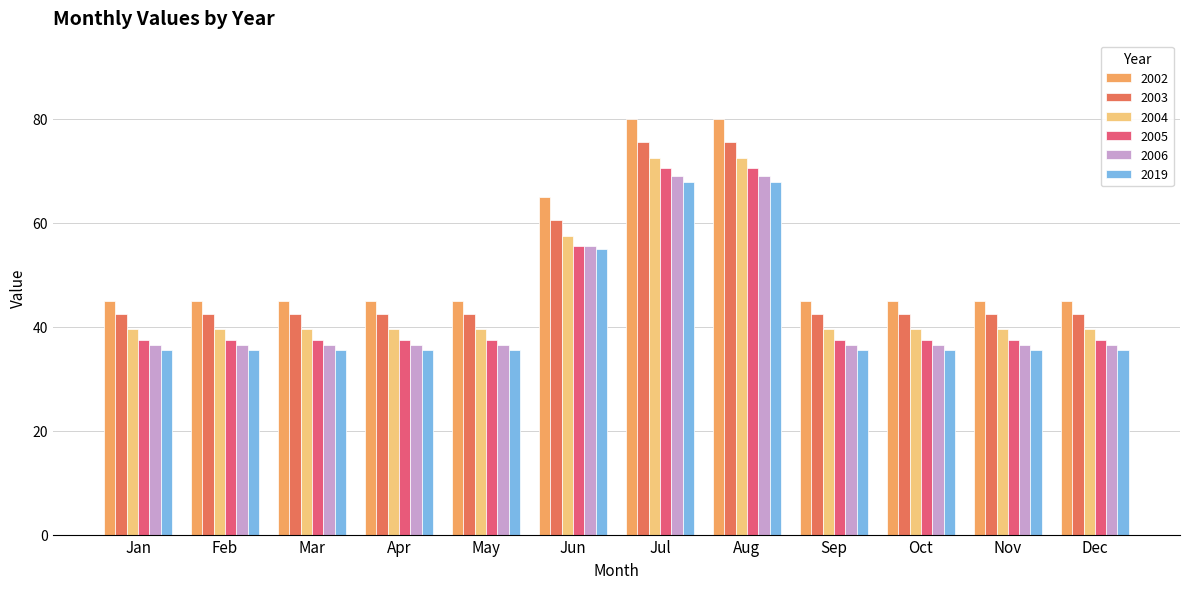

Reading left to right, extract all data points from this chart.

2002: Jan=45.0	Feb=45.0	Mar=45.0	Apr=45.0	May=45.0	Jun=65.0	Jul=80.0	Aug=80.0	Sep=45.0	Oct=45.0	Nov=45.0	Dec=45.0
2003: Jan=42.5	Feb=42.5	Mar=42.5	Apr=42.5	May=42.5	Jun=60.5	Jul=75.5	Aug=75.5	Sep=42.5	Oct=42.5	Nov=42.5	Dec=42.5
2004: Jan=39.5	Feb=39.5	Mar=39.5	Apr=39.5	May=39.5	Jun=57.5	Jul=72.5	Aug=72.5	Sep=39.5	Oct=39.5	Nov=39.5	Dec=39.5
2005: Jan=37.5	Feb=37.5	Mar=37.5	Apr=37.5	May=37.5	Jun=55.5	Jul=70.5	Aug=70.5	Sep=37.5	Oct=37.5	Nov=37.5	Dec=37.5
2006: Jan=36.5	Feb=36.5	Mar=36.5	Apr=36.5	May=36.5	Jun=55.5	Jul=69.0	Aug=69.0	Sep=36.5	Oct=36.5	Nov=36.5	Dec=36.5
2019: Jan=35.5	Feb=35.5	Mar=35.5	Apr=35.5	May=35.5	Jun=55.0	Jul=67.8	Aug=67.8	Sep=35.5	Oct=35.5	Nov=35.5	Dec=35.5